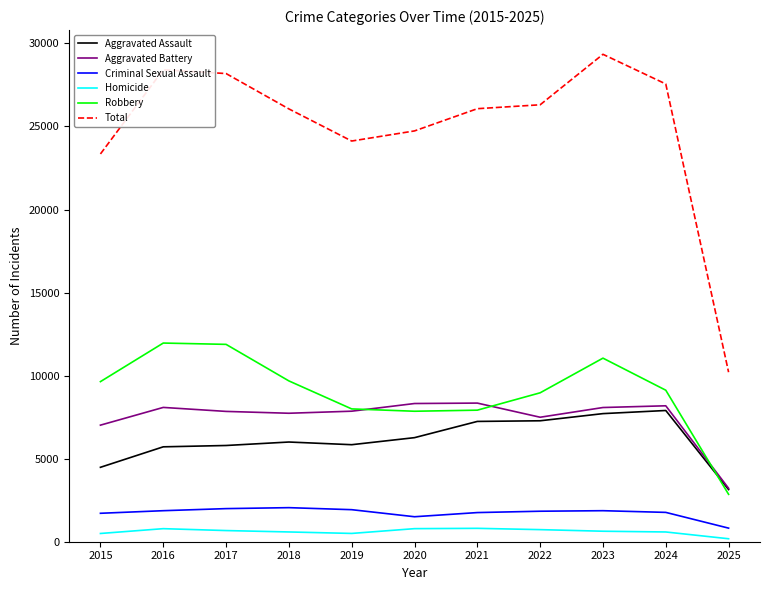

True or false: Aggravated Battery has a value of 7845 at 2017.

True